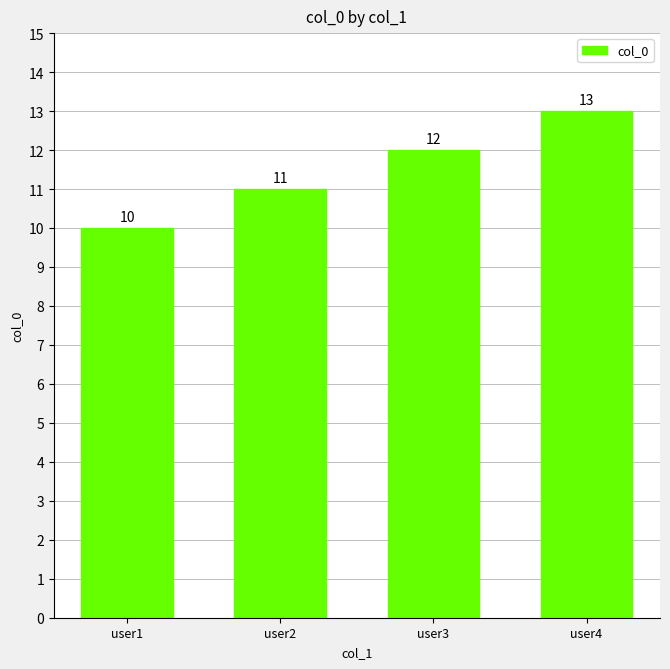

Reading left to right, transcribe all the data shown in this chart.

10	11	12	13